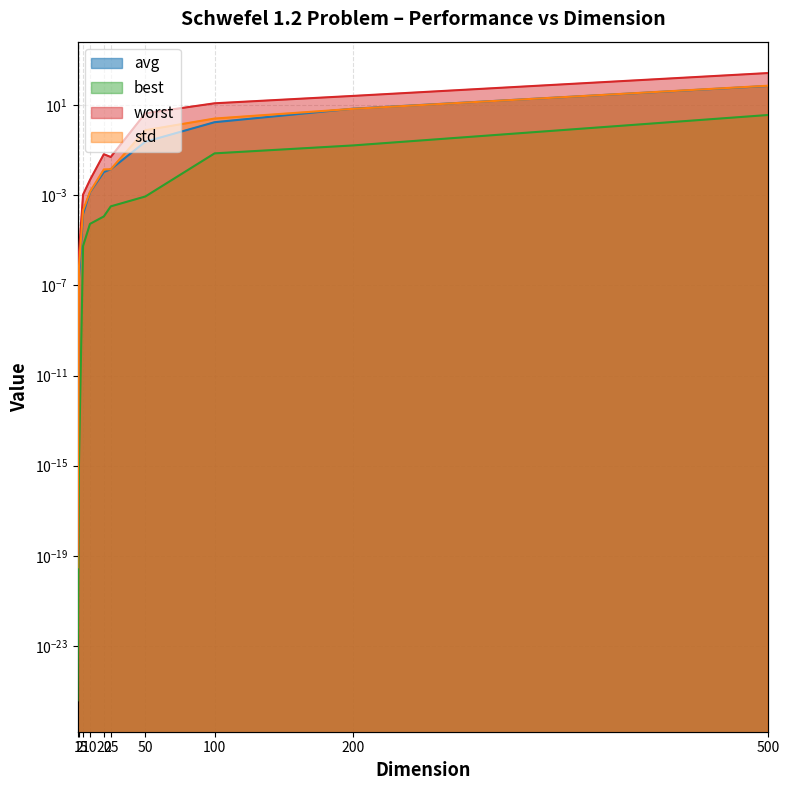

At which category does the chart reach its minimum across all series?

1